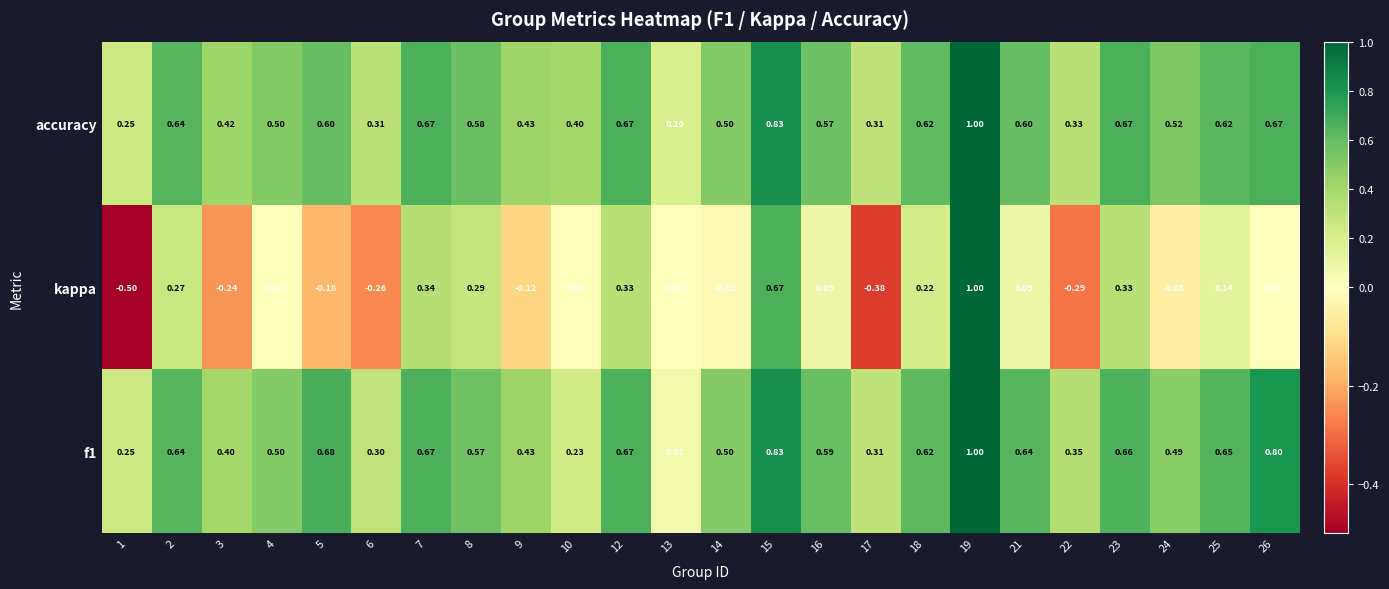

Is the value of kappa at 21 greater than the value of f1 at 5?

No